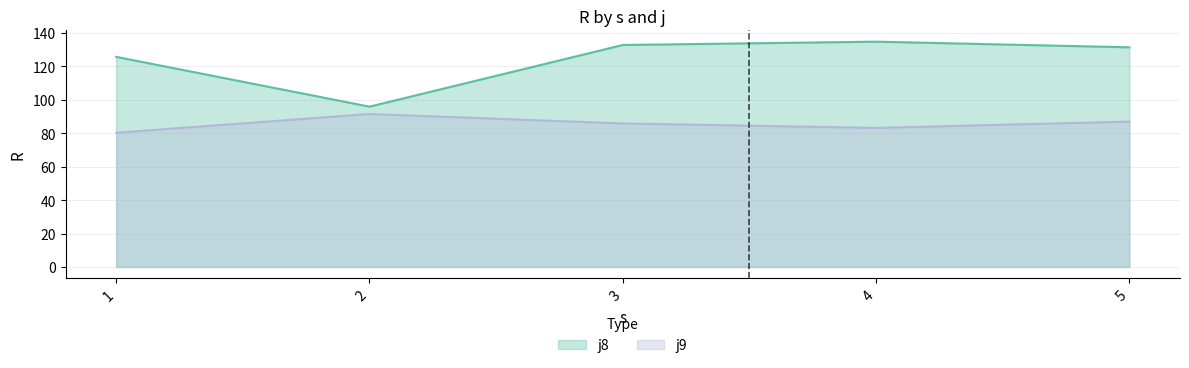

At 5, list the series in order from smallest to largest.

j9, j8